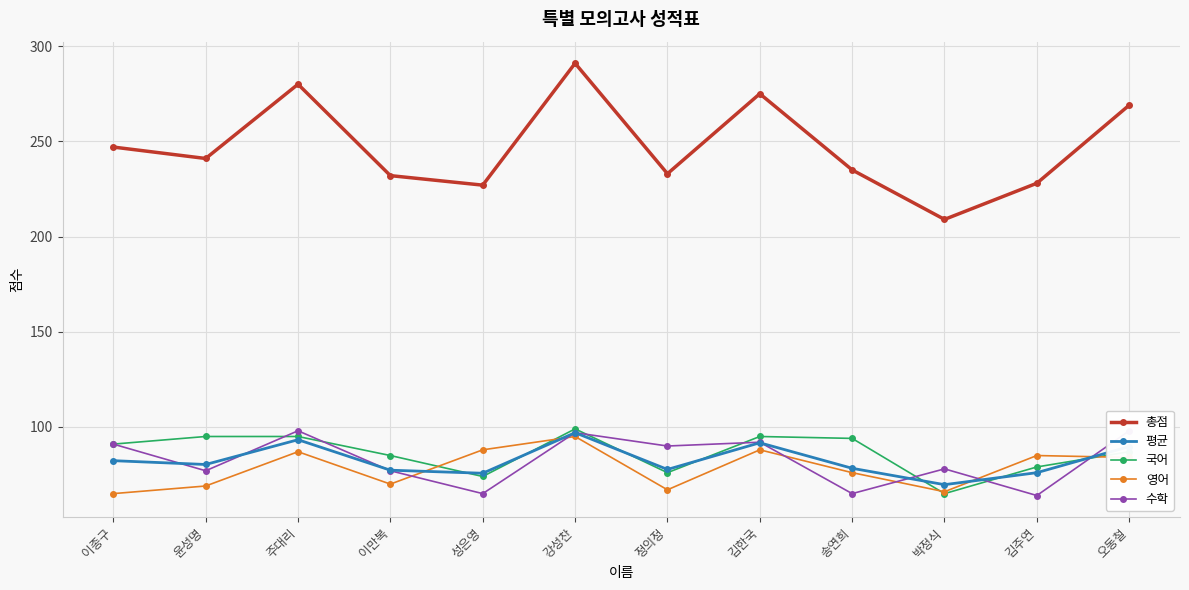

Reading left to right, what are all the values shown in this chart?

총점: 247.0	241.0	280.0	232.0	227.0	291.0	233.0	275.0	235.0	209.0	228.0	269.0
평균: 82.3	80.3	93.3	77.3	75.7	97.0	77.7	91.7	78.3	69.7	76.0	89.7
국어: 91.0	95.0	95.0	85.0	74.0	99.0	76.0	95.0	94.0	65.0	79.0	87.0
영어: 65.0	69.0	87.0	70.0	88.0	95.0	67.0	88.0	76.0	66.0	85.0	84.0
수학: 91.0	77.0	98.0	77.0	65.0	97.0	90.0	92.0	65.0	78.0	64.0	98.0